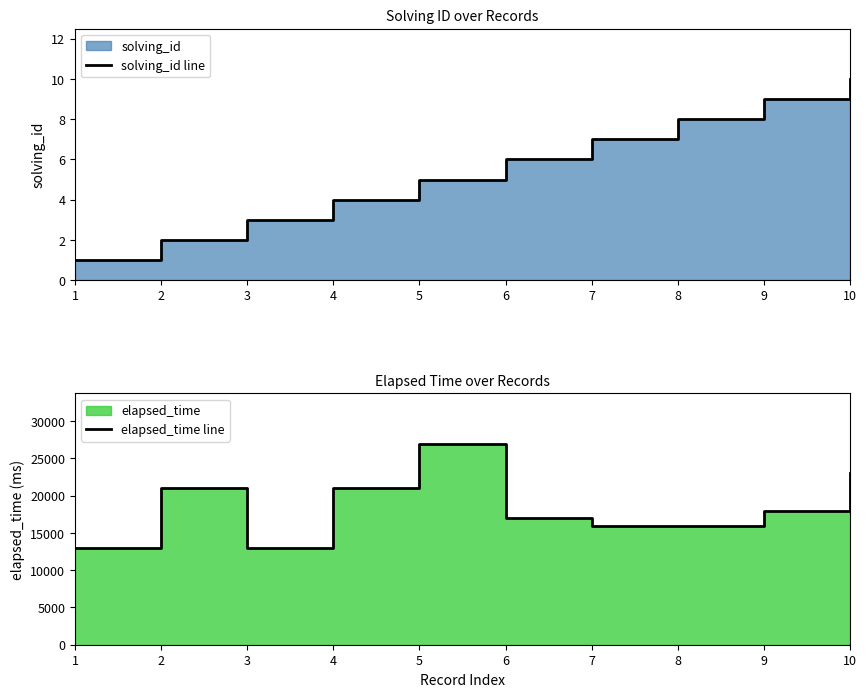

True or false: elapsed_time line and solving_id line cross at least once.

False